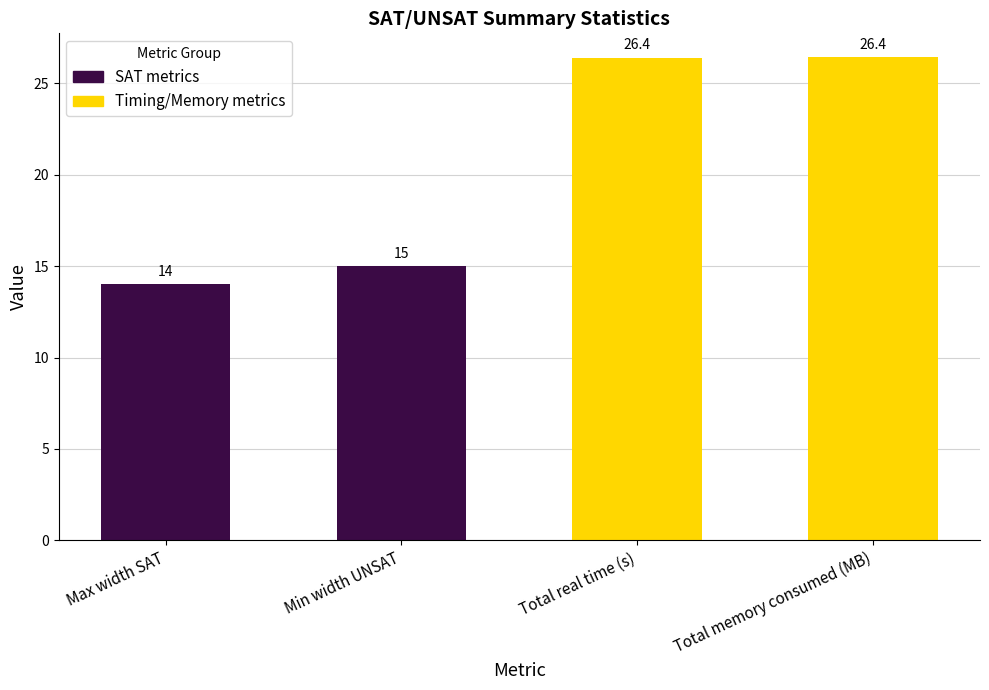

Reading left to right, extract all data points from this chart.

SAT metrics: 14.0	15.0
Timing/Memory metrics: 26.4	26.4